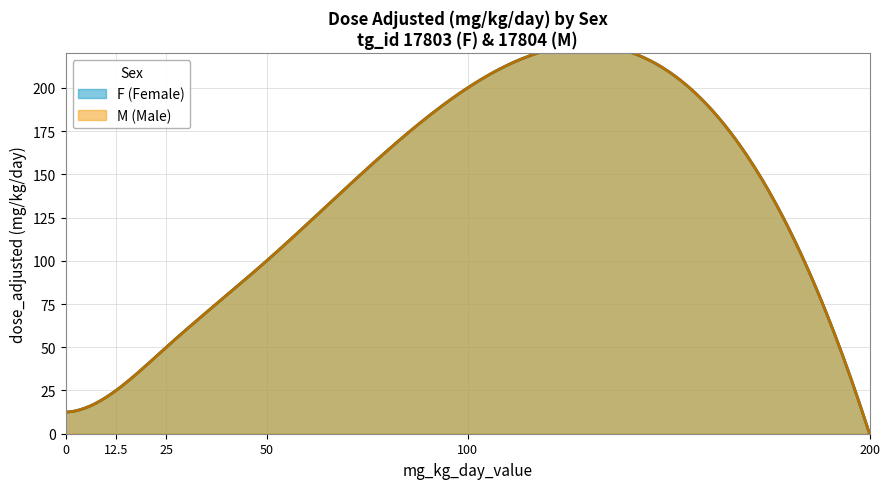

True or false: M (Male) and F (Female) cross at least once.

False